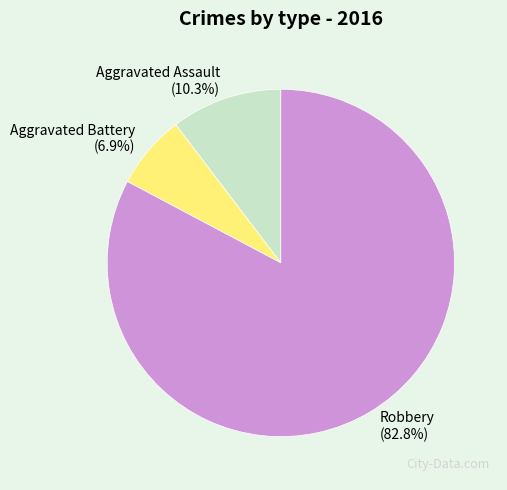

Between Robbery and Aggravated Assault, which is larger?

Robbery